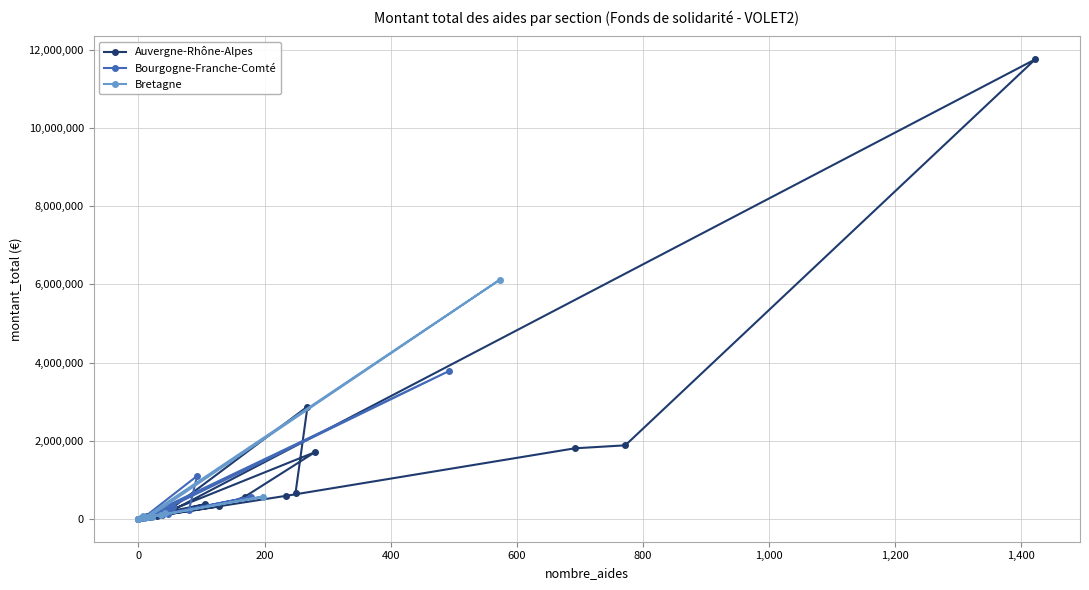

What is the lowest value of the Auvergne-Rhône-Alpes series?

9500.0